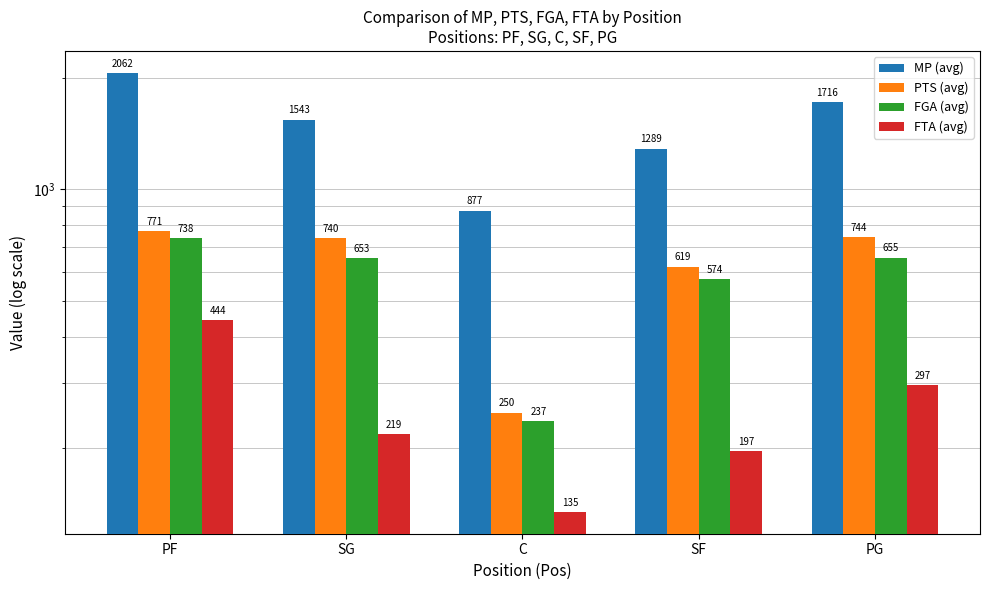

What is the smallest value displayed?

135